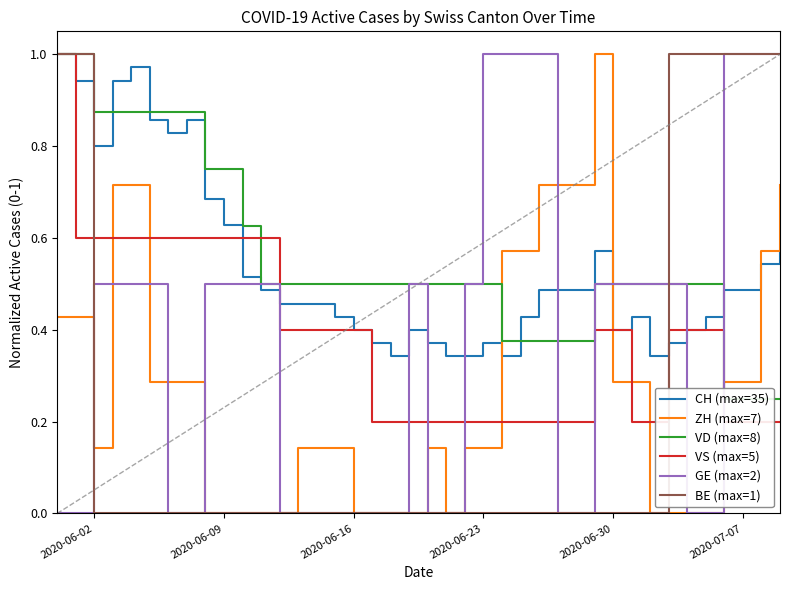

Count the VS (max=5) values in the range 0 to 1.

40